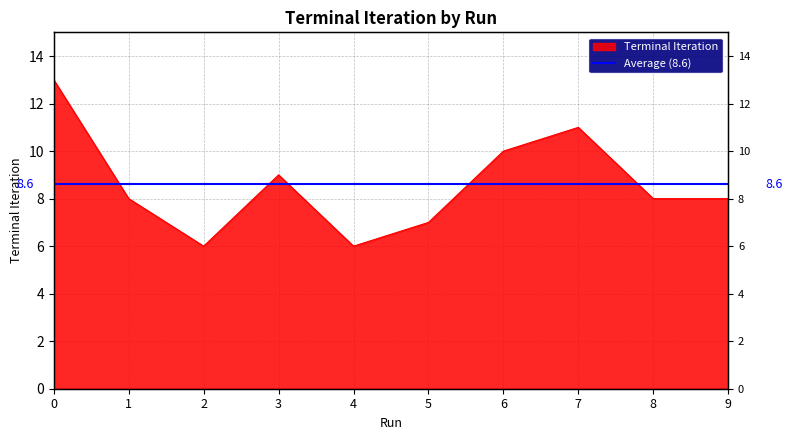

List the labels in order of value, smallest first.

2, 4, 5, 1, 8, 9, 3, 6, 7, 0